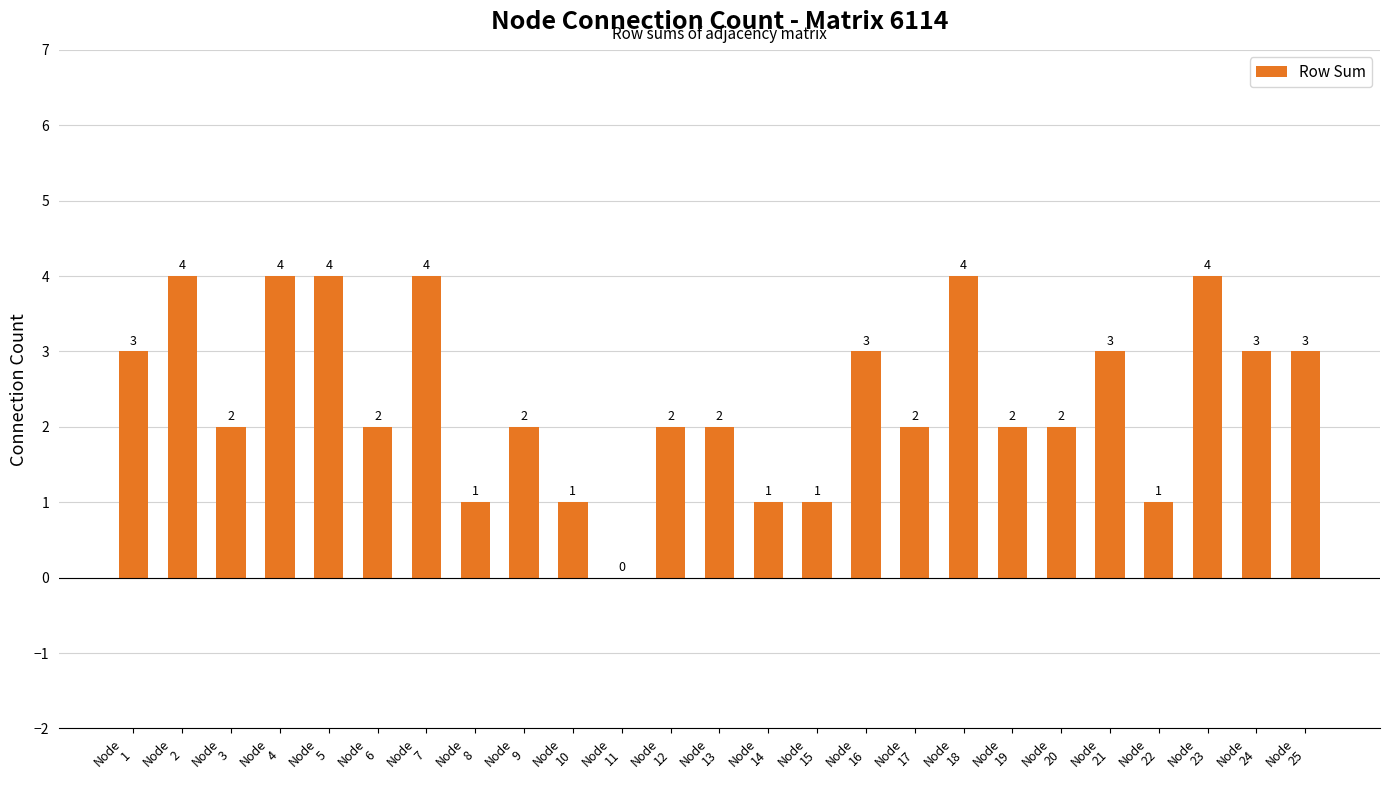

What is the sum of all values?

60